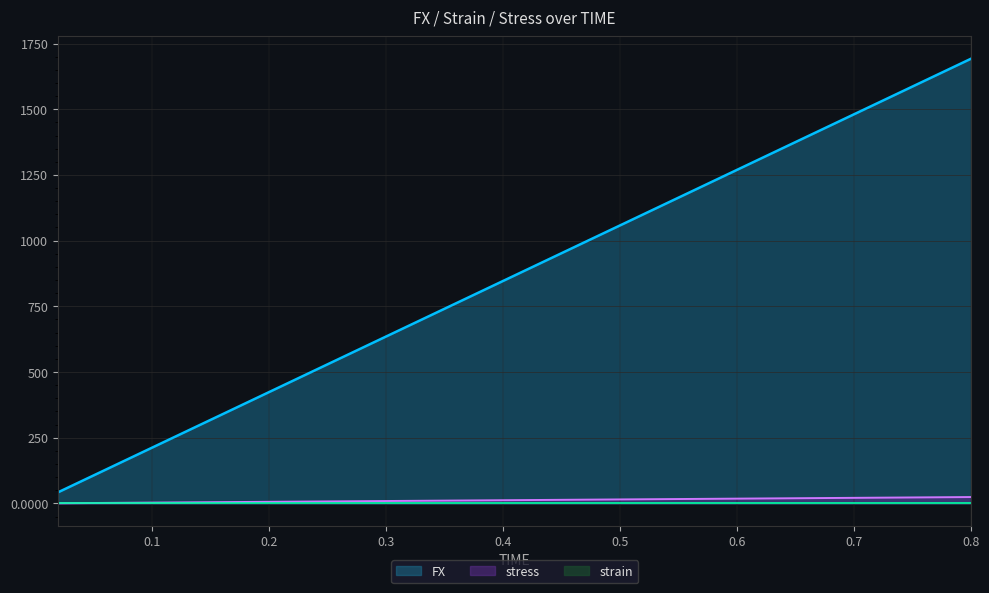

What position from the left is 0.14?

7